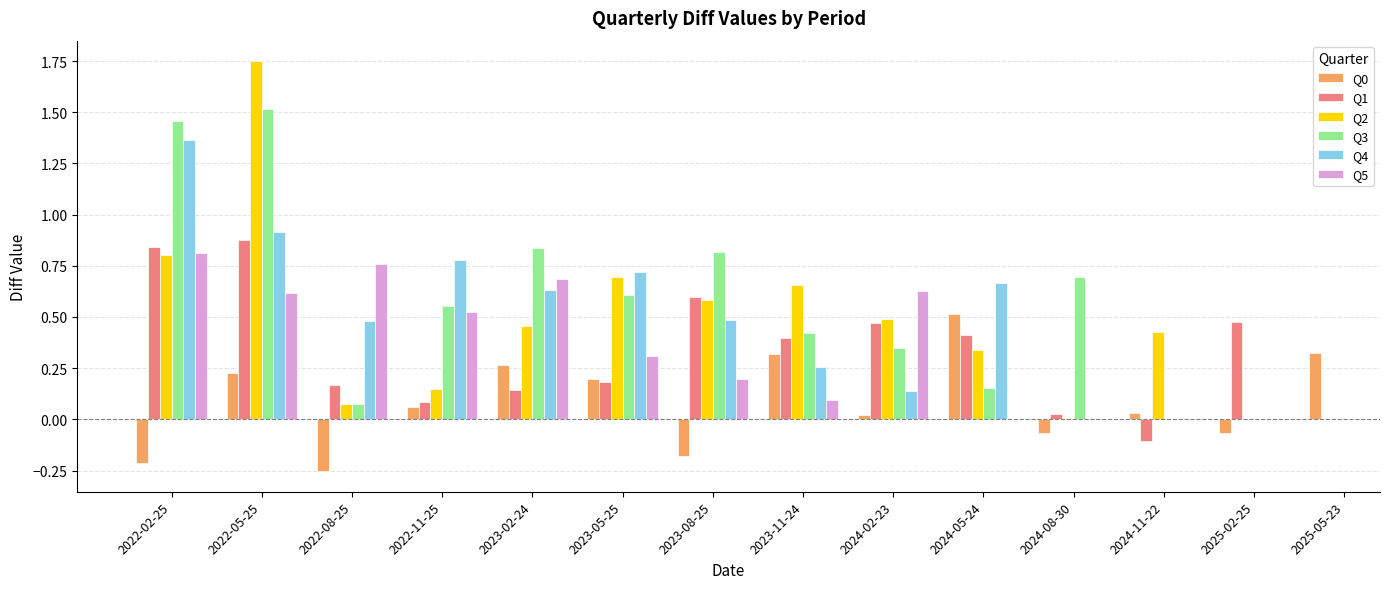

Count the number of categories in the chart.

14